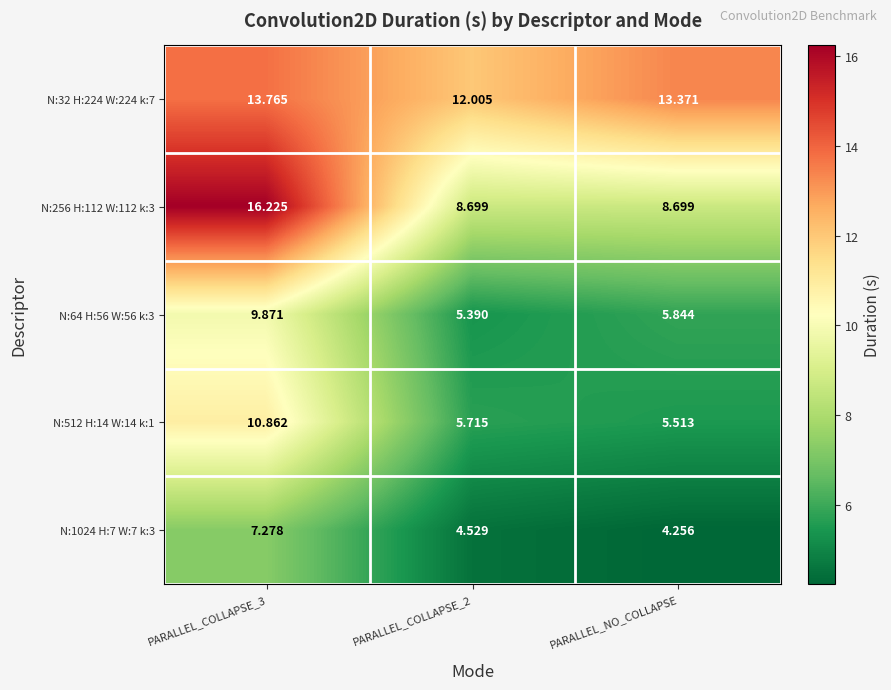

At PARALLEL_NO_COLLAPSE, list the series in order from smallest to largest.

N:1024 H:7 W:7 k:3, N:512 H:14 W:14 k:1, N:64 H:56 W:56 k:3, N:256 H:112 W:112 k:3, N:32 H:224 W:224 k:7